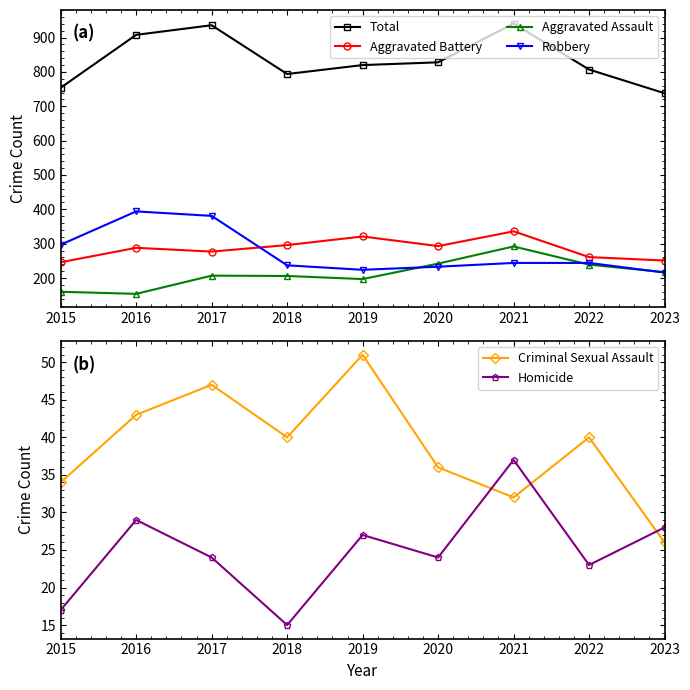

How many interior local valleys does the Aggravated Assault series have?

2